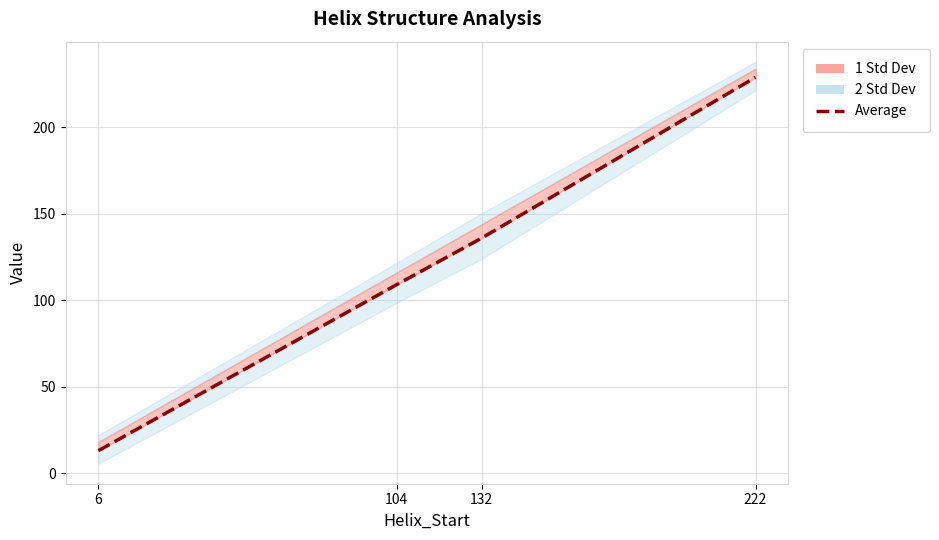

Where is the data nearest to the value 121?

104